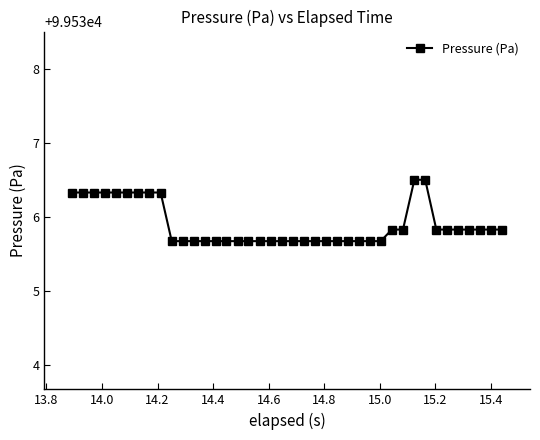

What is the sum of all values?

3981435.9